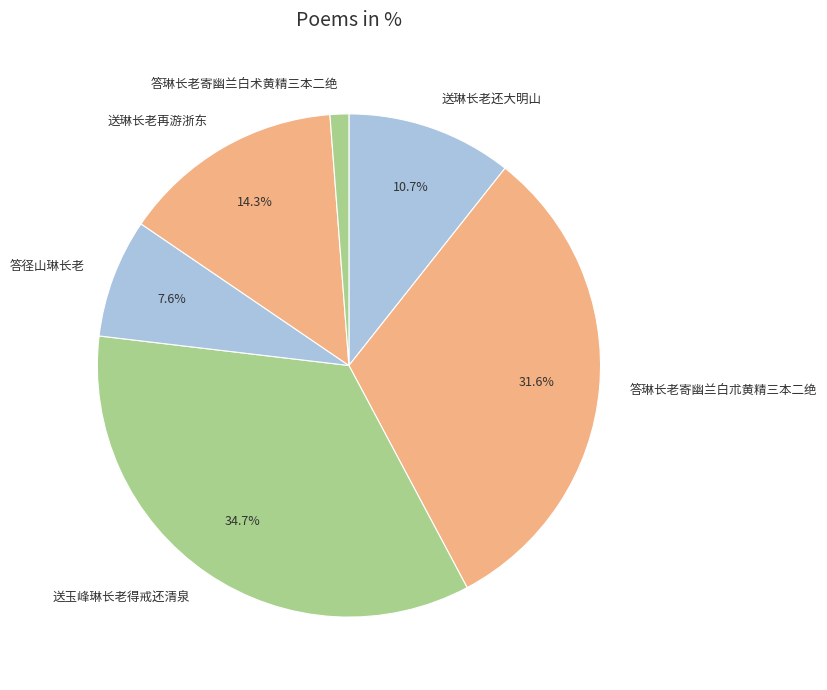

Rank the categories by value from lowest to highest.

答琳长老寄幽兰白术黄精三本二绝, 答径山琳长老, 送琳长老还大明山, 送琳长老再游浙东, 答琳长老寄幽兰白朮黄精三本二绝, 送玉峰琳长老得戒还清泉